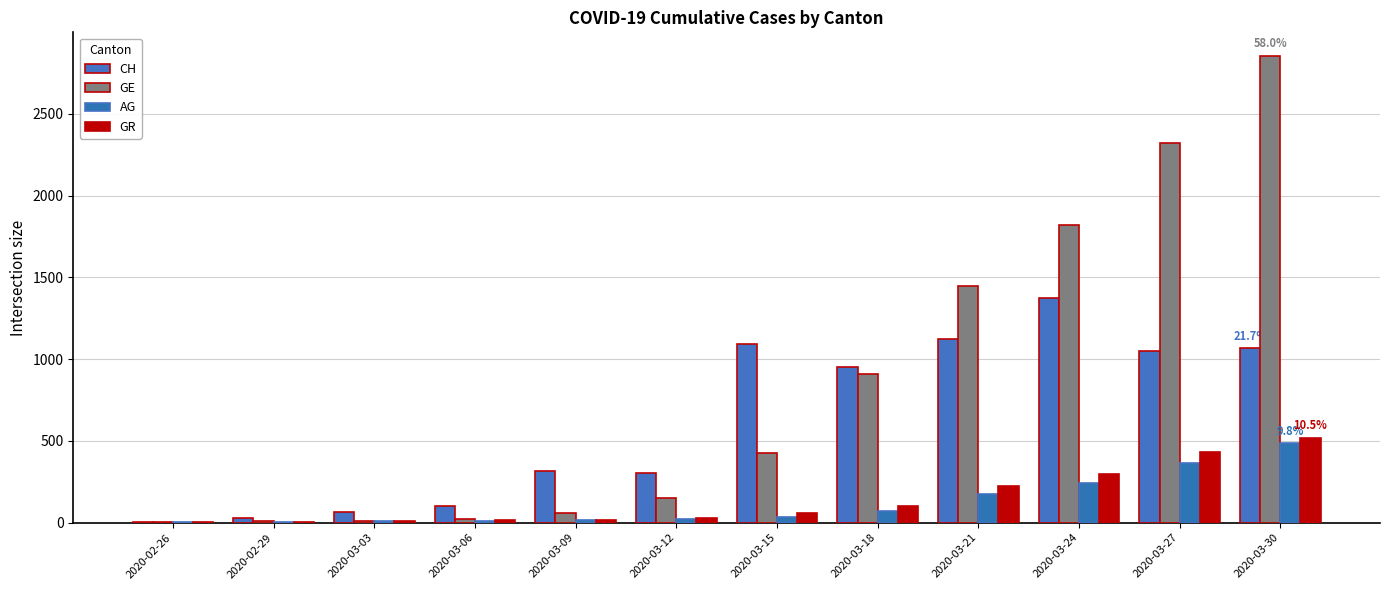

Count the number of data series in this chart.

4